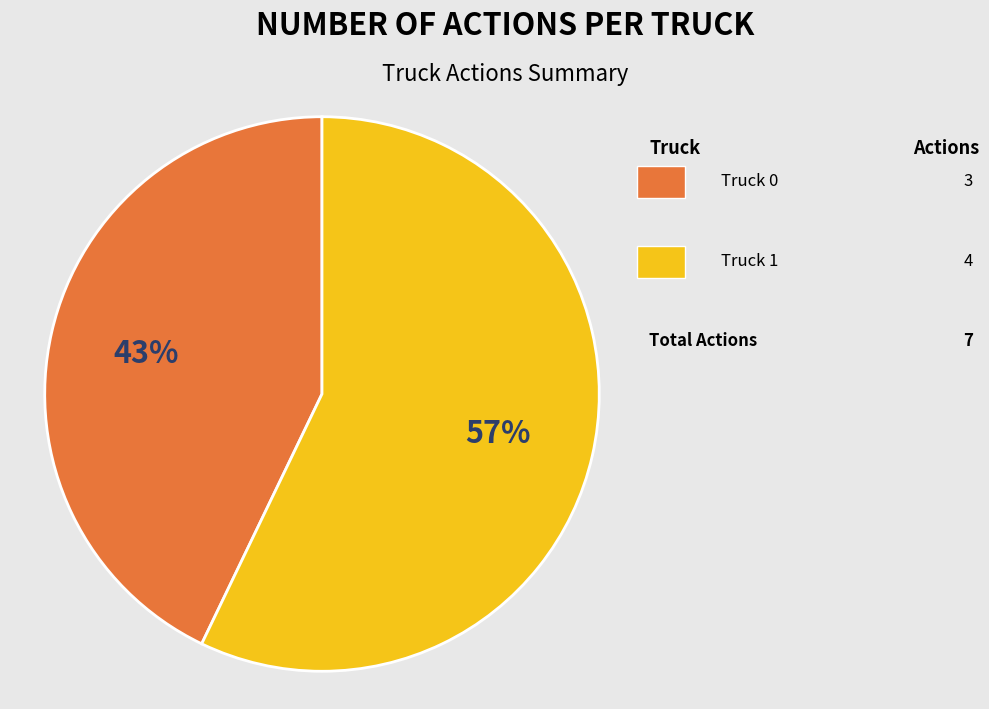

To the nearest percent, what is the difference between the largest and smallest slice percentages?

14%